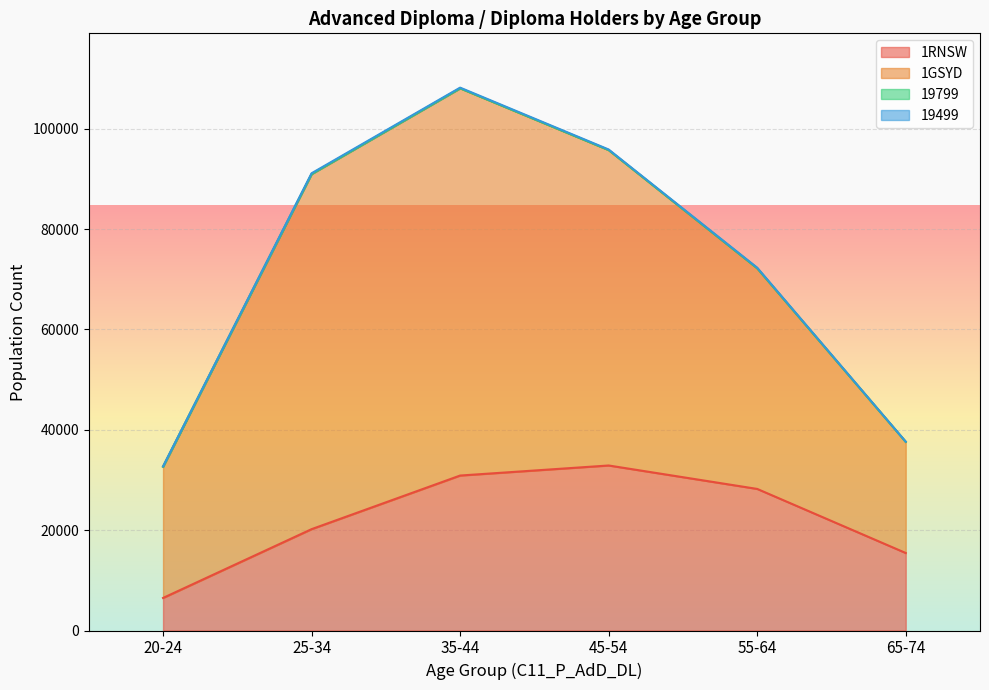

True or false: 25-34 has more than 2 interior local peaks.

False